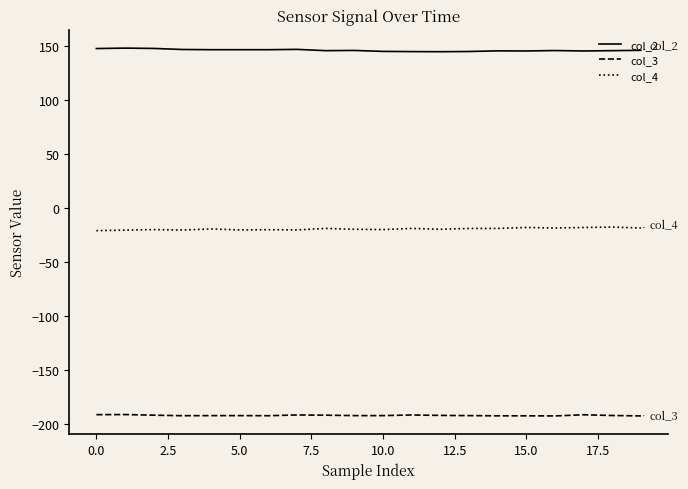

True or false: col_3 and col_2 cross at least once.

False